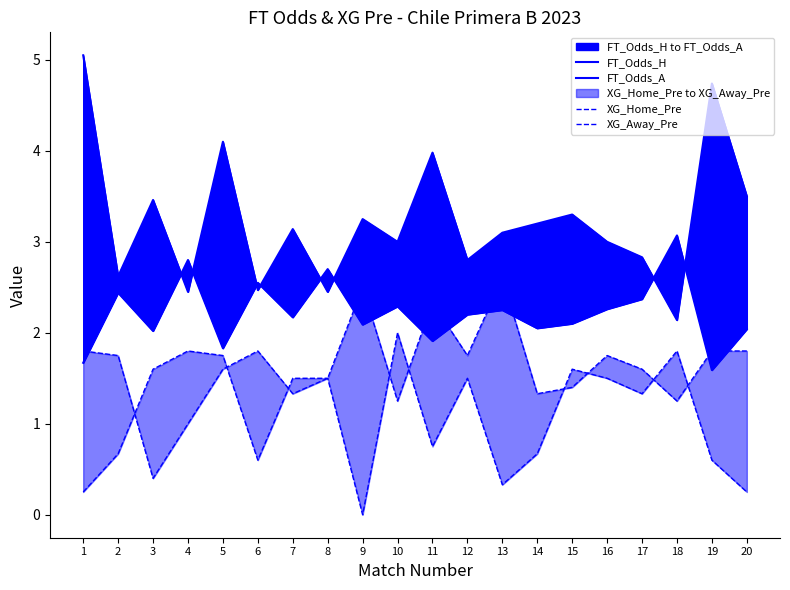

At which category does XG_Away_Pre reach its first local valley?

6